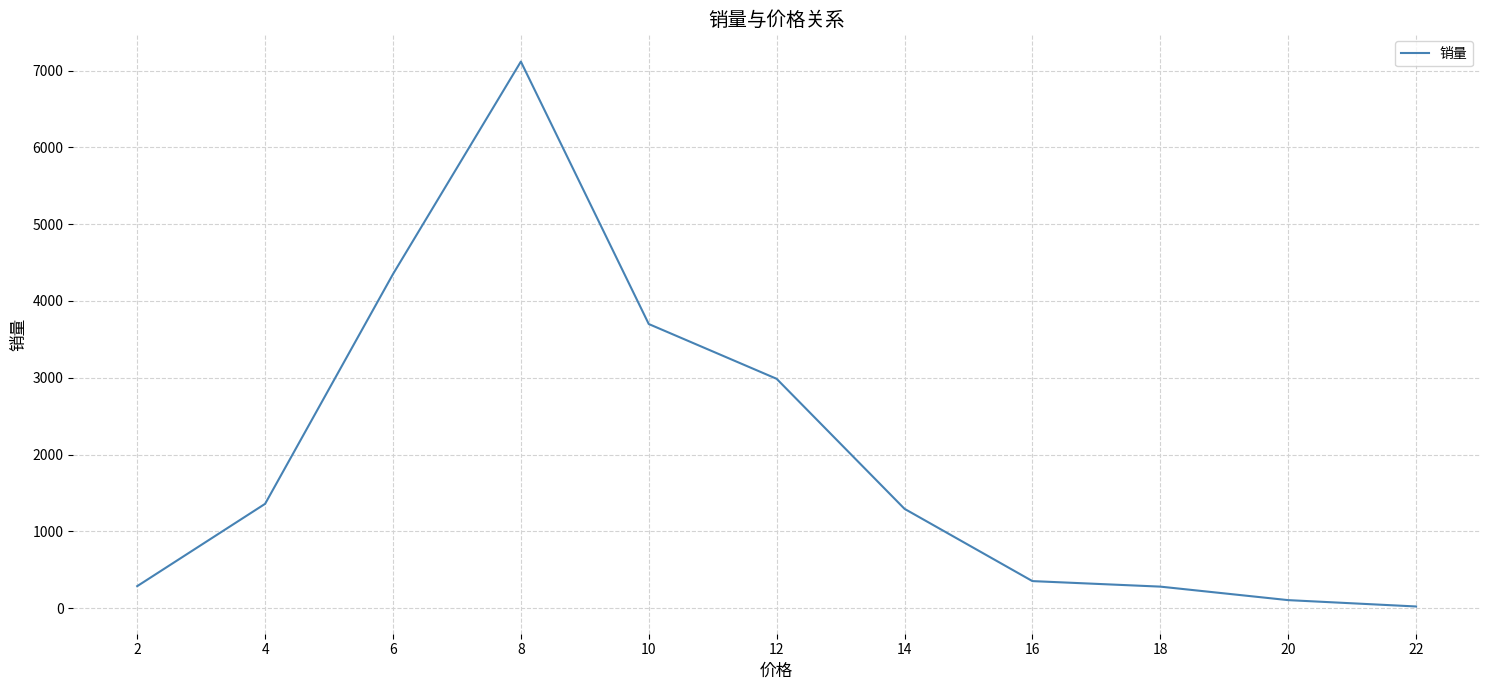

What is the greatest value displayed?

7118.7